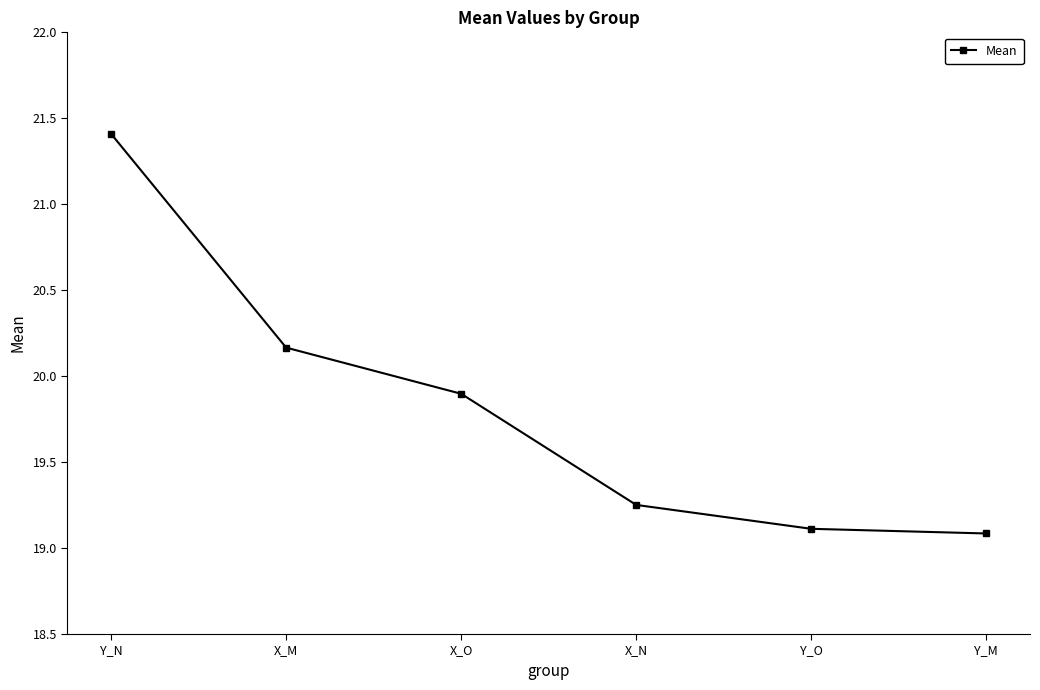

Is this an area chart (filled region under the line)?

No